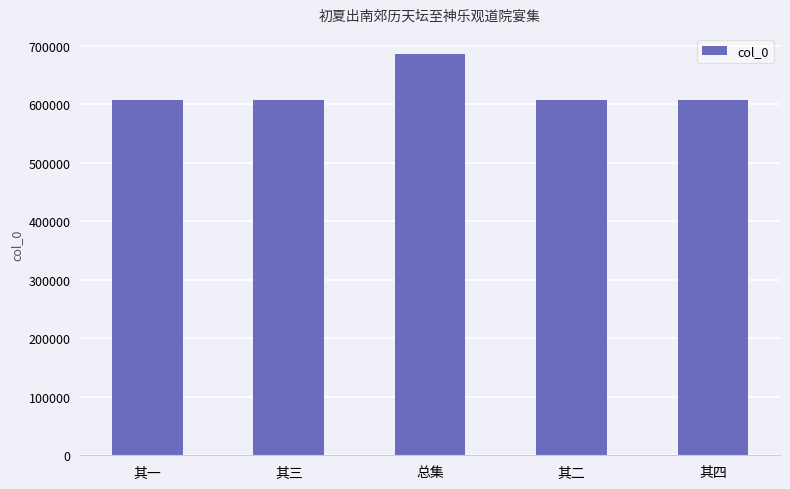

True or false: the data shows 686033 at 总集.

True